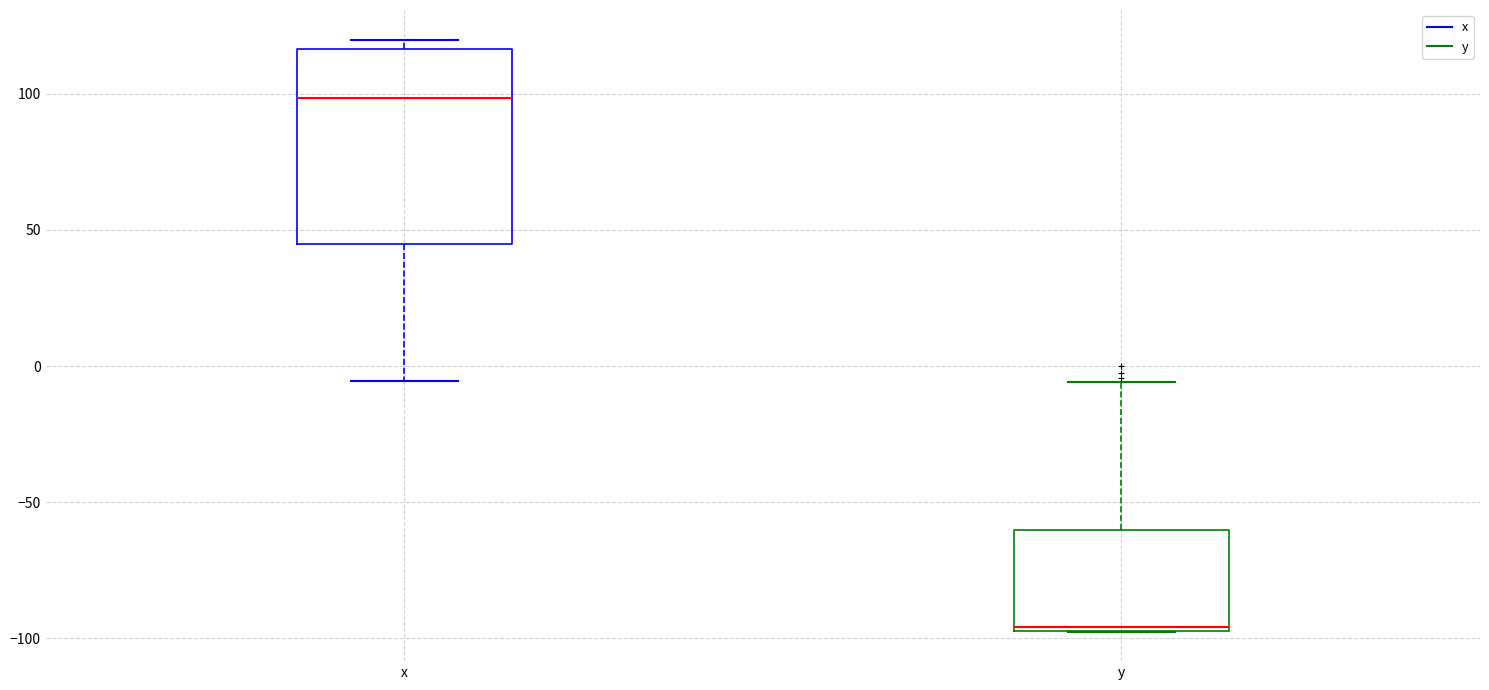

Reading left to right, read every box against the y-axis: the position of its median line, the range the box covers, and the ends of its whiskers. The values are not printed on the chart, so give them approximately, as read against the axis.

x: median 100, box 45 to 115, whiskers -5 to 120
y: median -95, box -95 to -60, whiskers -95 to -5